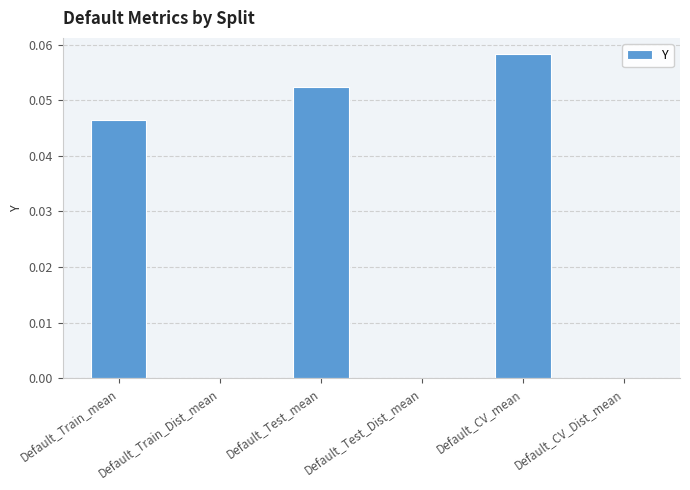

Which has a higher value, Default_Test_mean or Default_CV_Dist_mean?

Default_Test_mean